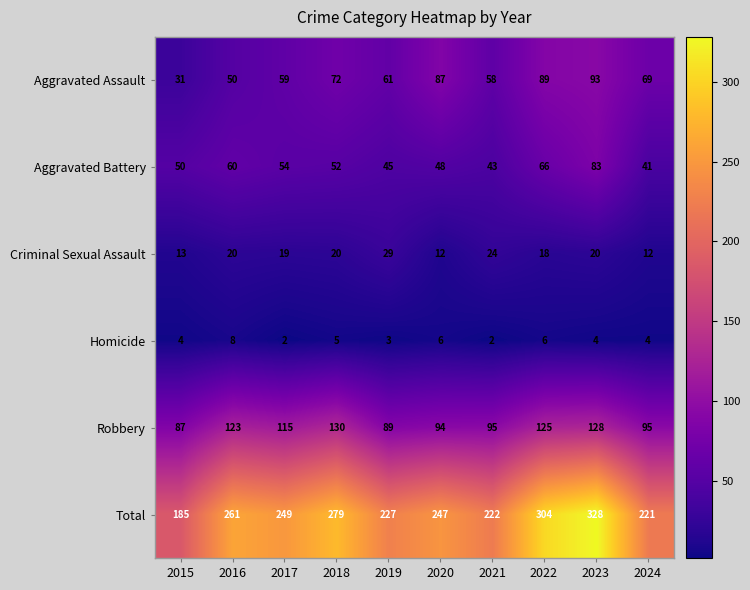

What is the sum of all Aggravated Assault values?

669